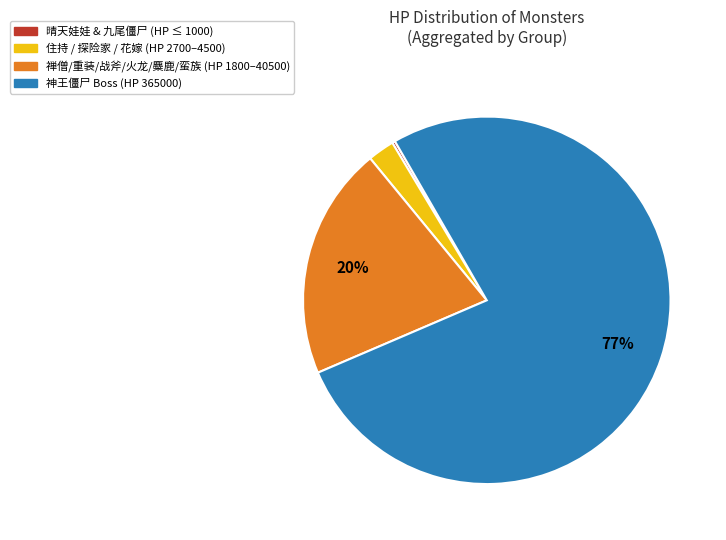

Is there any slice that represents more than half of the pie?

Yes